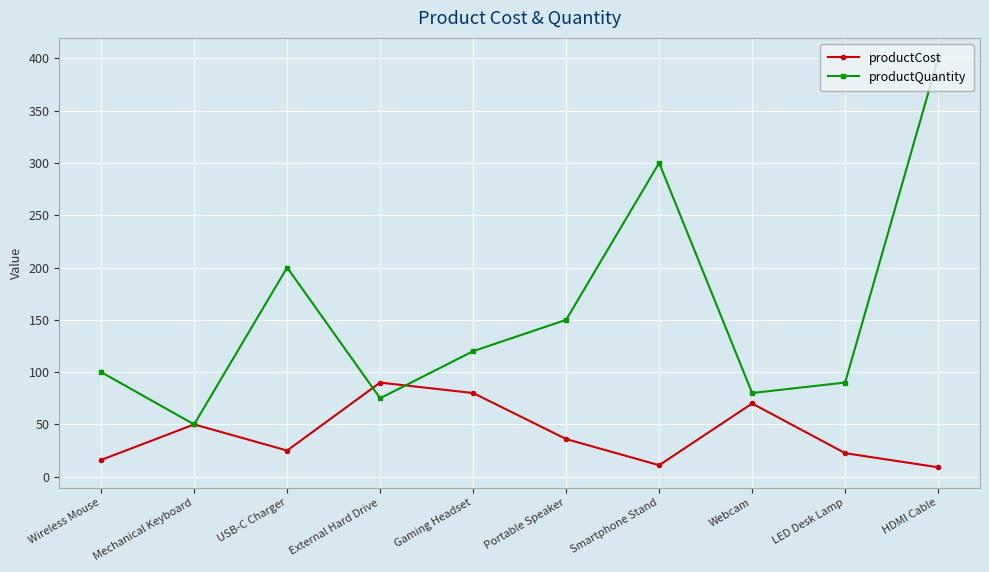

List the series in order of their overall mean, highest first.

productQuantity, productCost